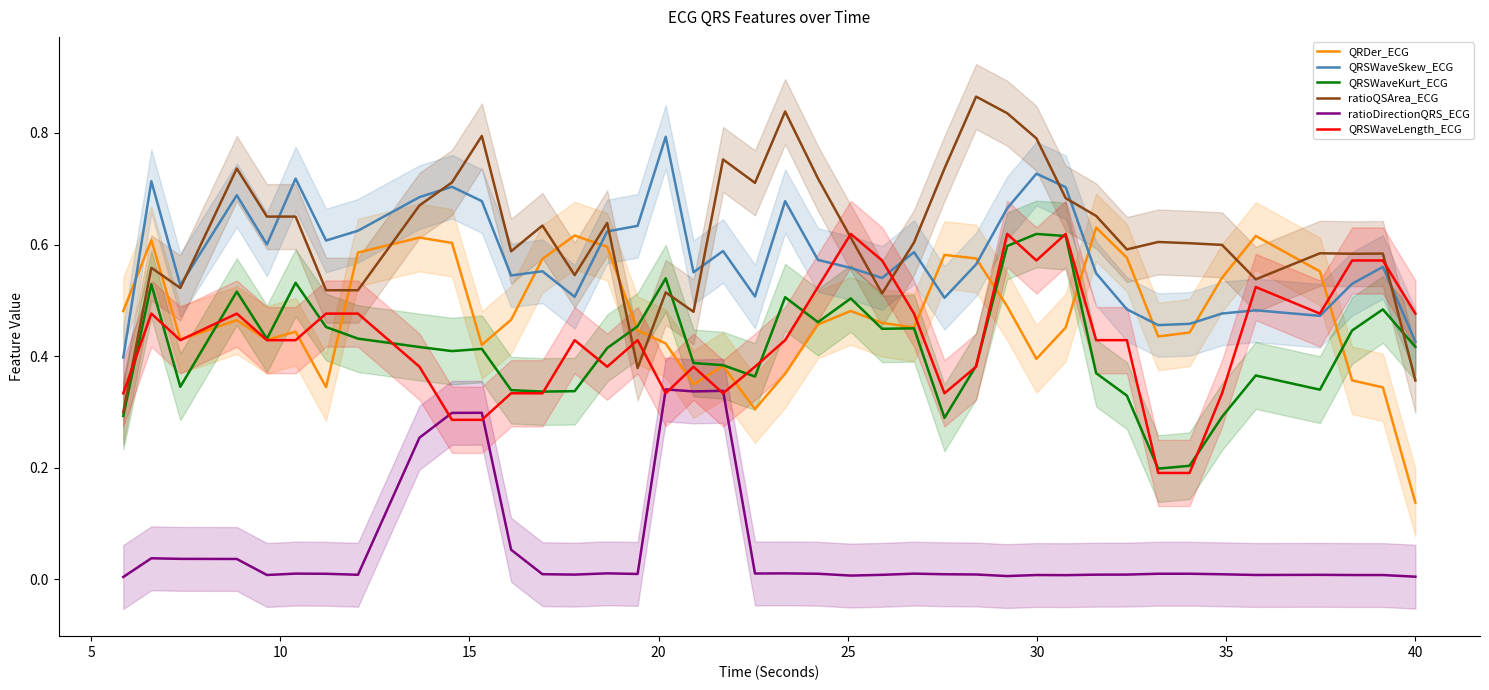

True or false: QRSWaveKurt_ECG has more than 2 interior local peaks.

True